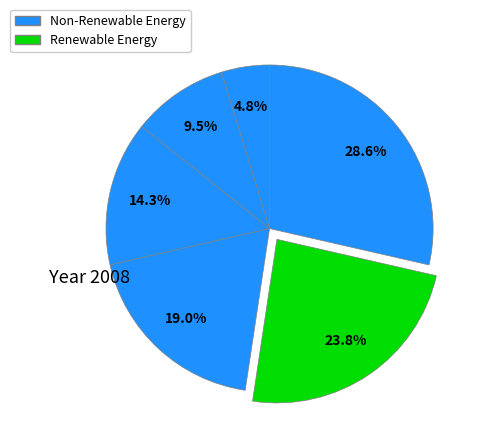

Is there a majority slice in this chart?

No